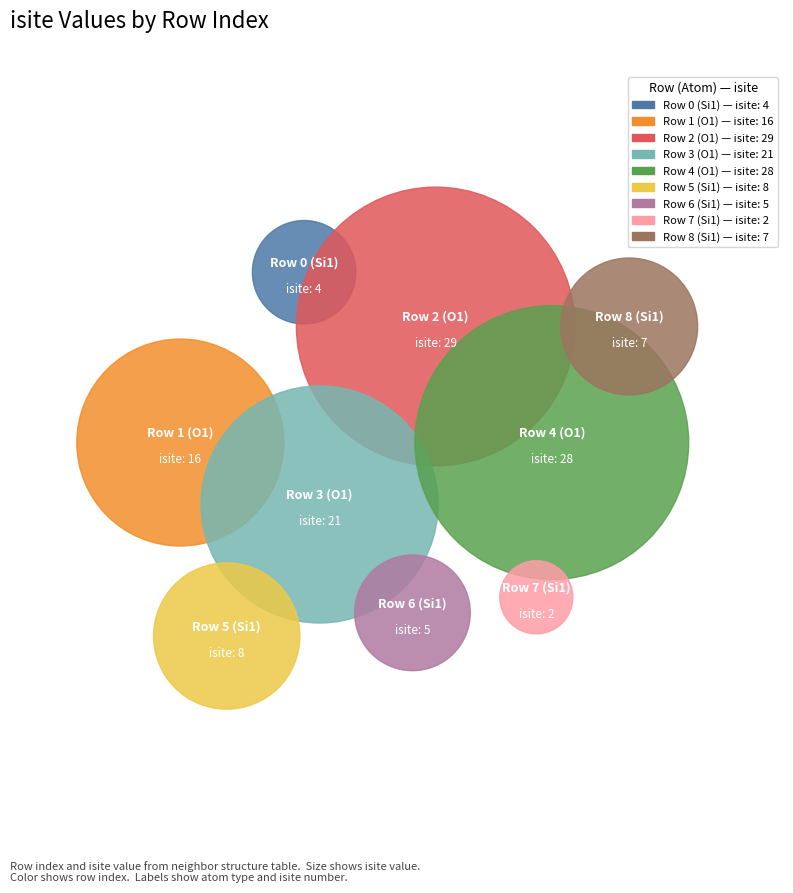

How many segments does this pie chart have?

9